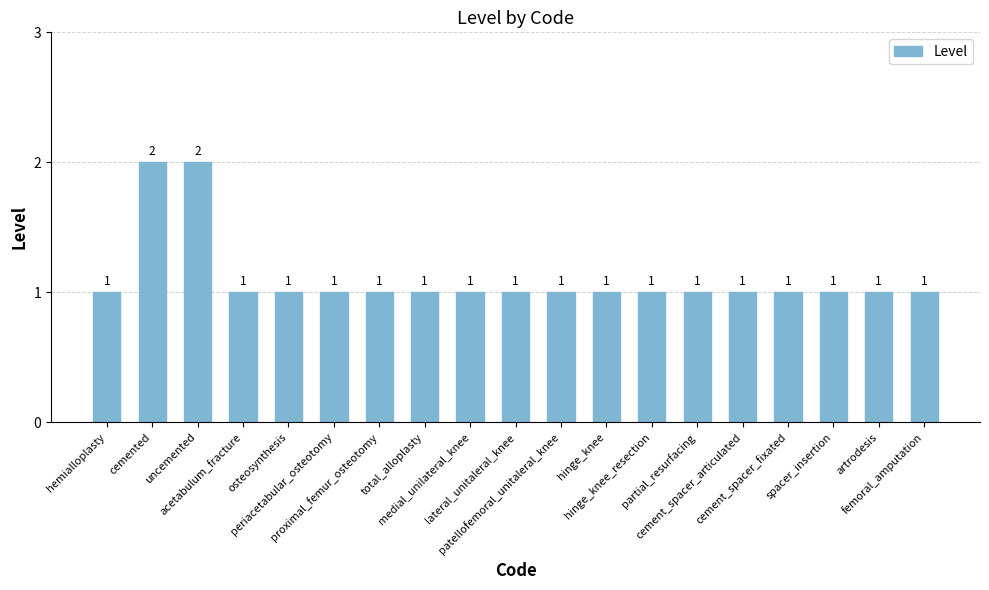

What position from the right is proximal_femur_osteotomy?

13